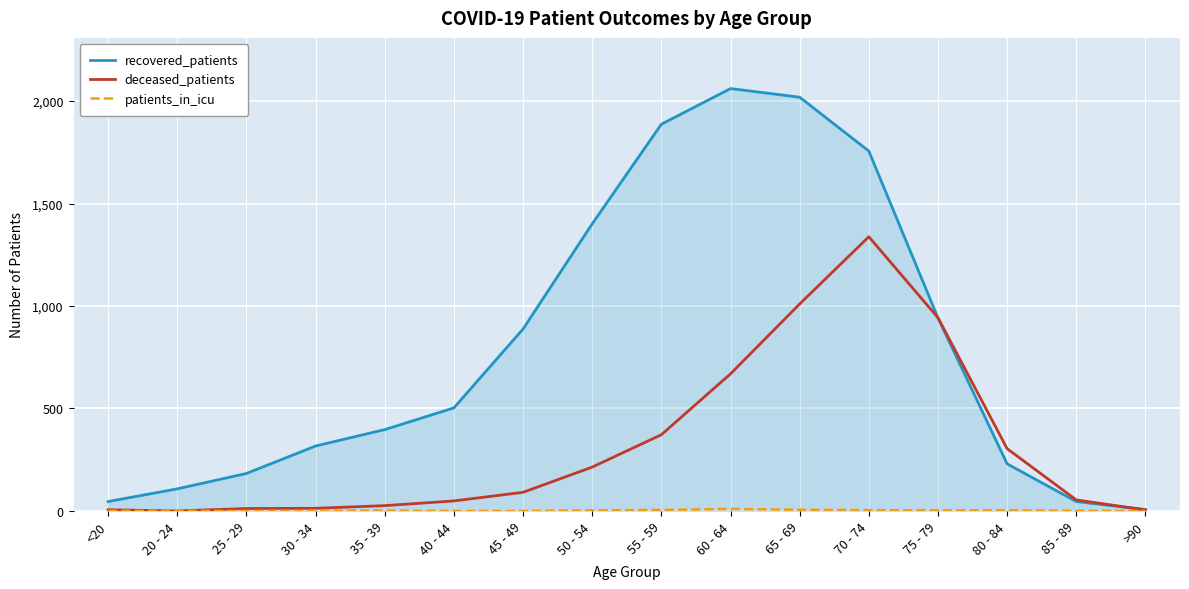

Where is recovered_patients nearest to the value 1034?

75 - 79